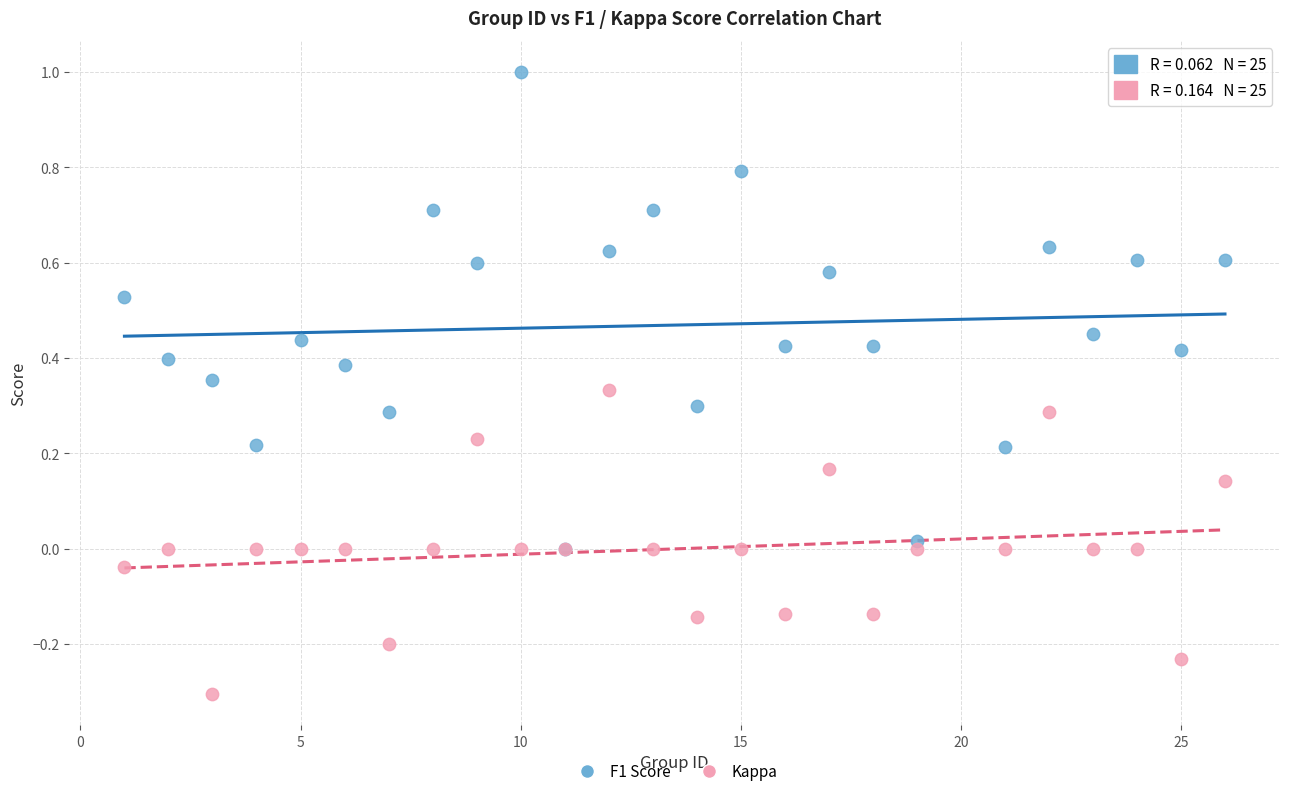

Which series has the largest Y range (max minus min)?

F1 Score